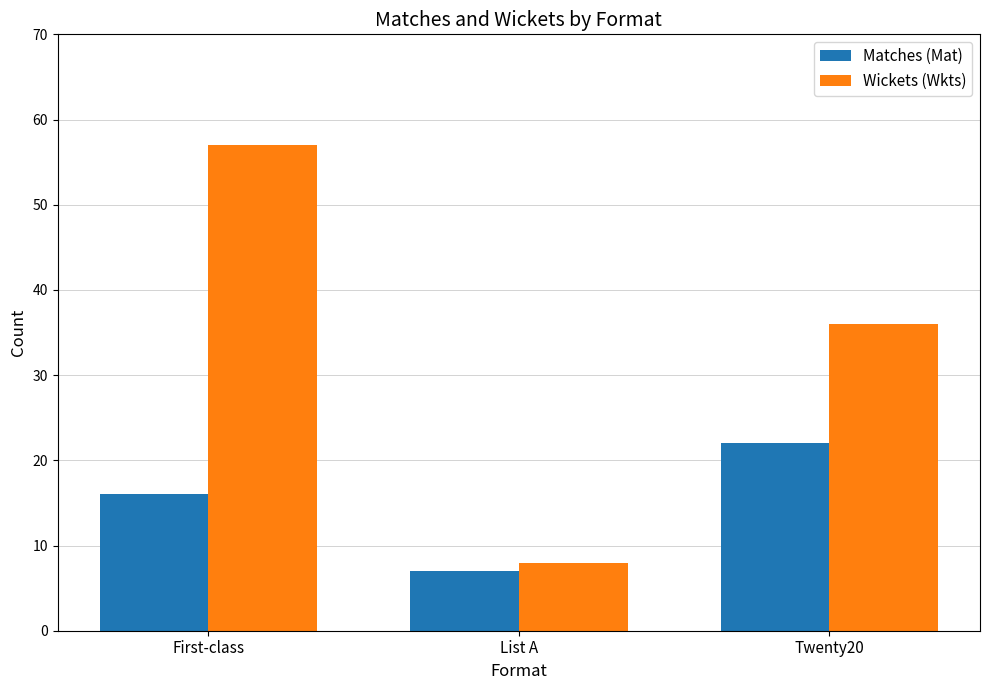

The Matches (Mat) series shows 7 at List A. True or false?

True